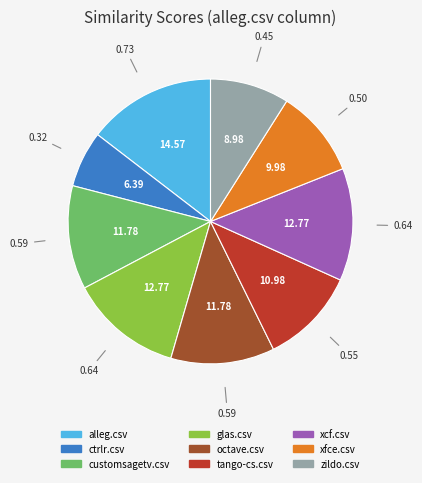

Between zildo.csv and xfce.csv, which is larger?

xfce.csv